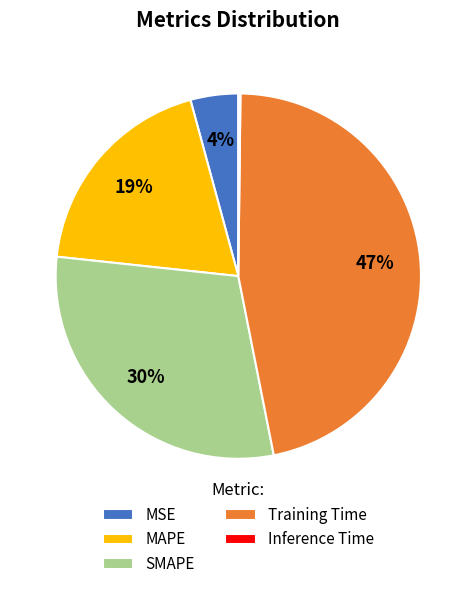

To the nearest percent, what portion does SMAPE represent?

30%